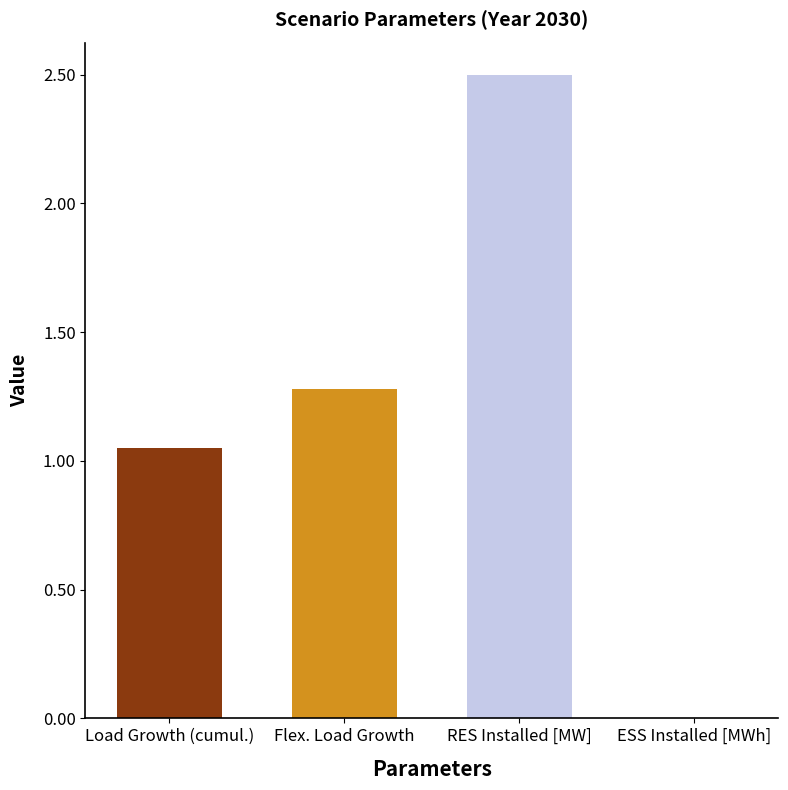

What is the label of the 3rd bar from the left?

RES Installed [MW]